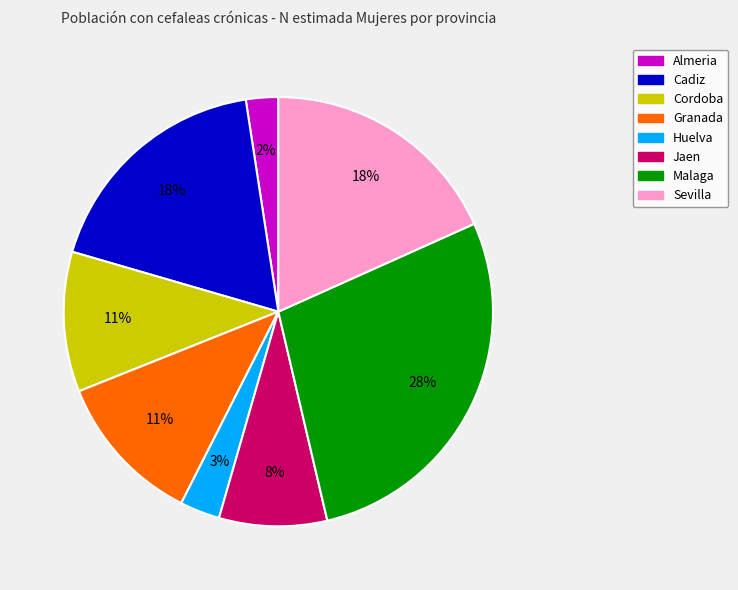

Is there any slice that represents more than half of the pie?

No